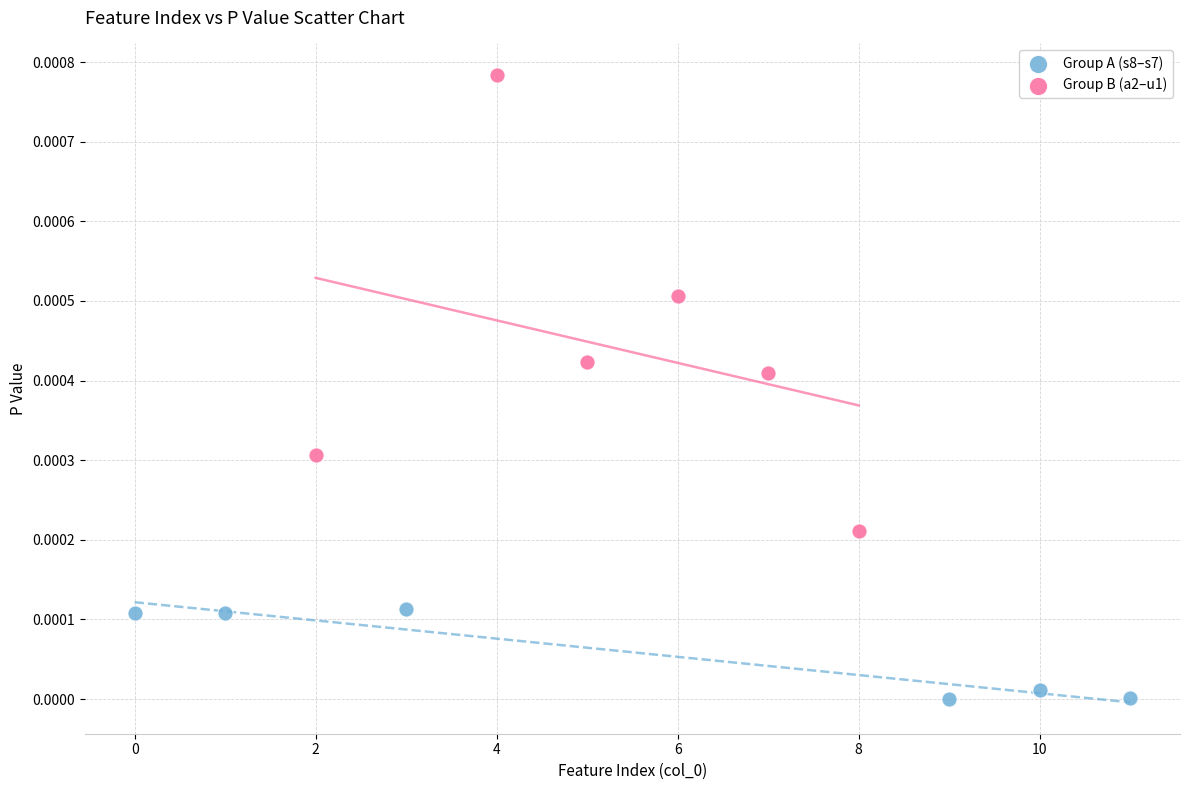

Which series reaches the minimum Y coordinate?

Group A (s8–s7)